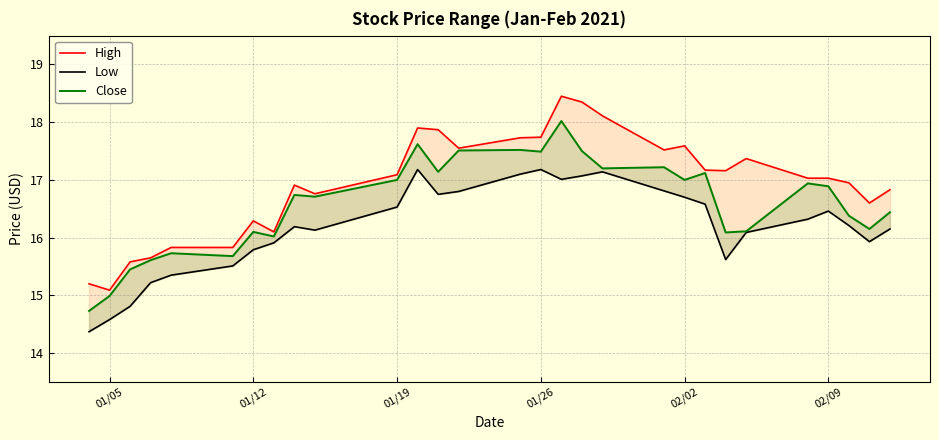

Which series has the largest total across all categories?

High